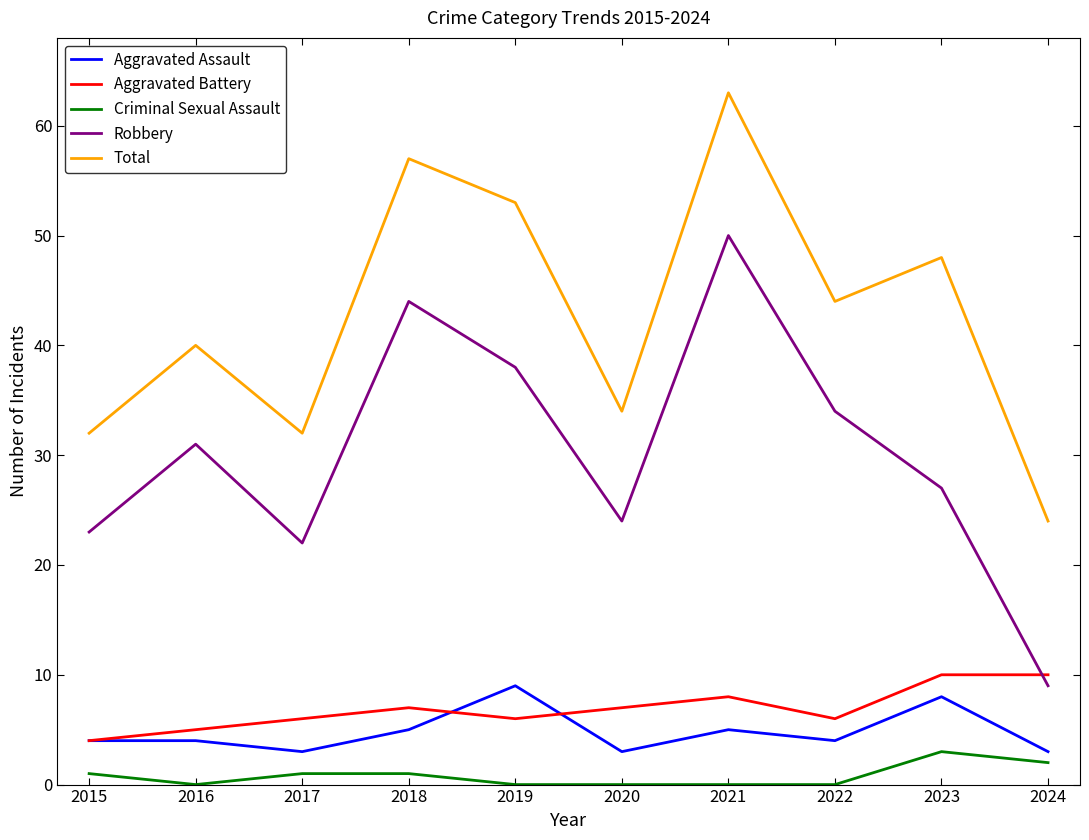

At how many categories does at least one series exceed 30?

9